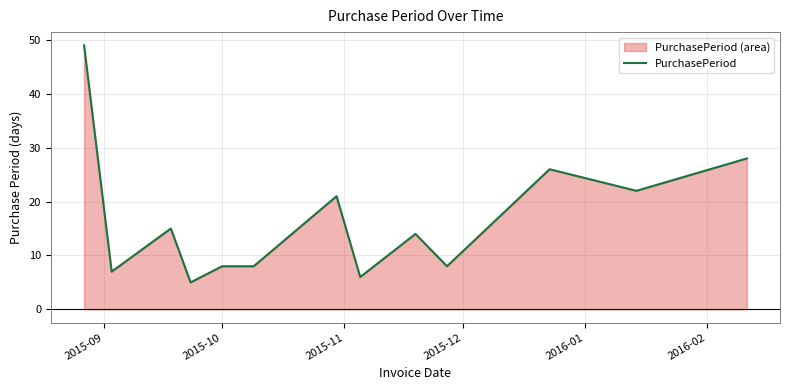

What is the difference between the maximum and minimum values?

44